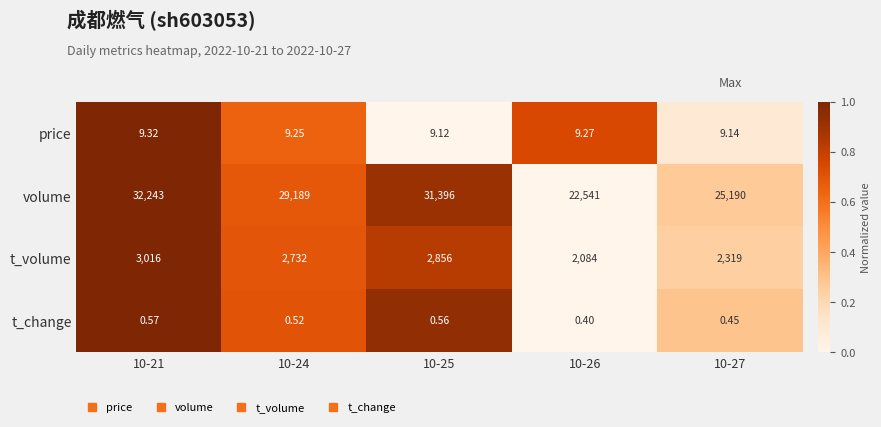

What is the total value across all series at 10-21?

35268.9